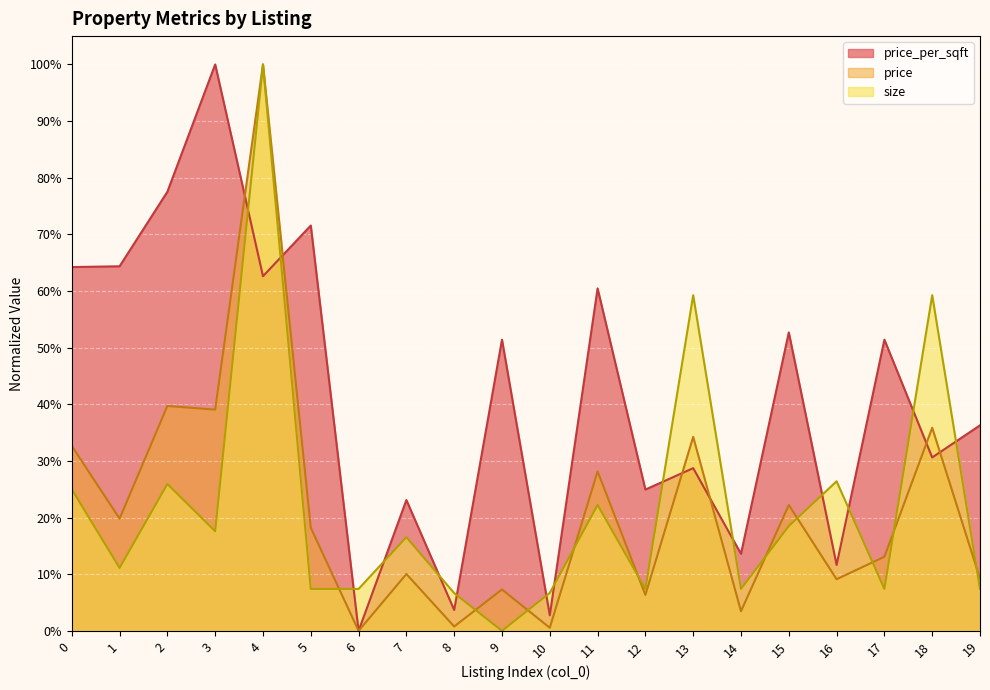

At how many categories does at least one series exceed 0?

20